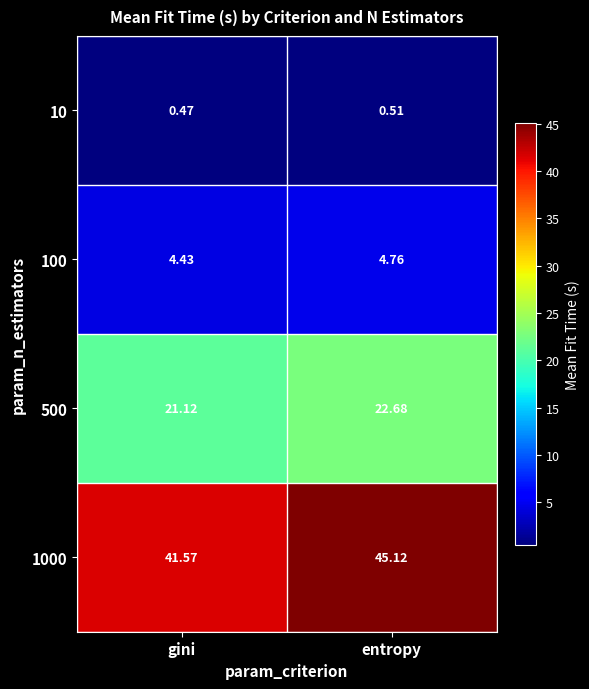

At how many categories does at least one series exceed 13?

2